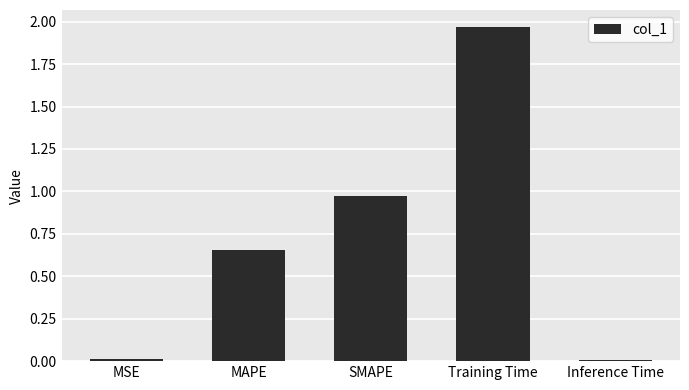

What is the label of the 5th bar from the right?

MSE